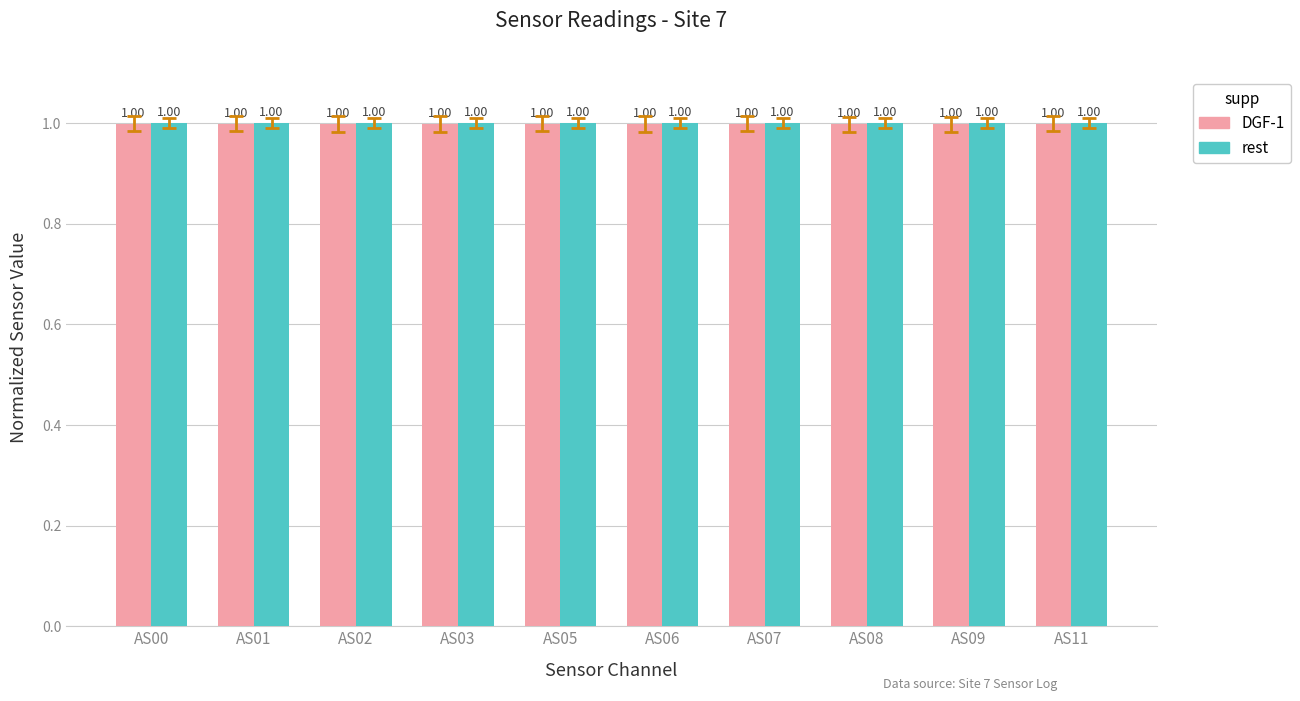

How many bars are there in each group?

2